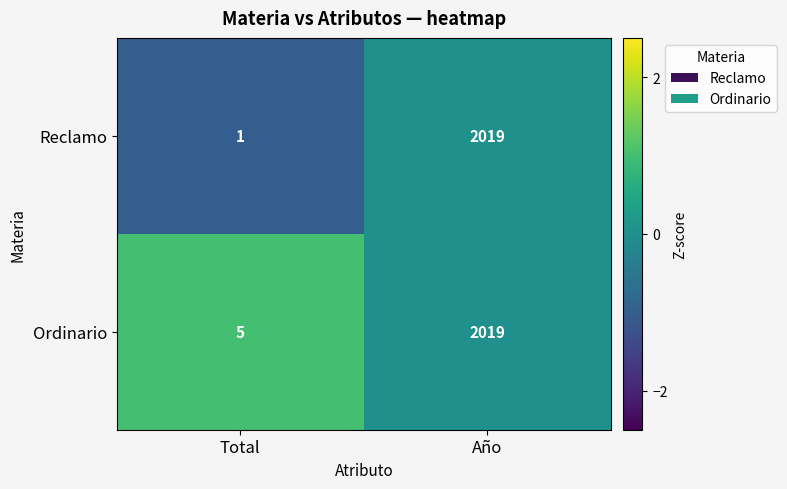

Reading right to left, extract all data points from this chart.

Reclamo: Año=2019	Total=1
Ordinario: Año=2019	Total=5